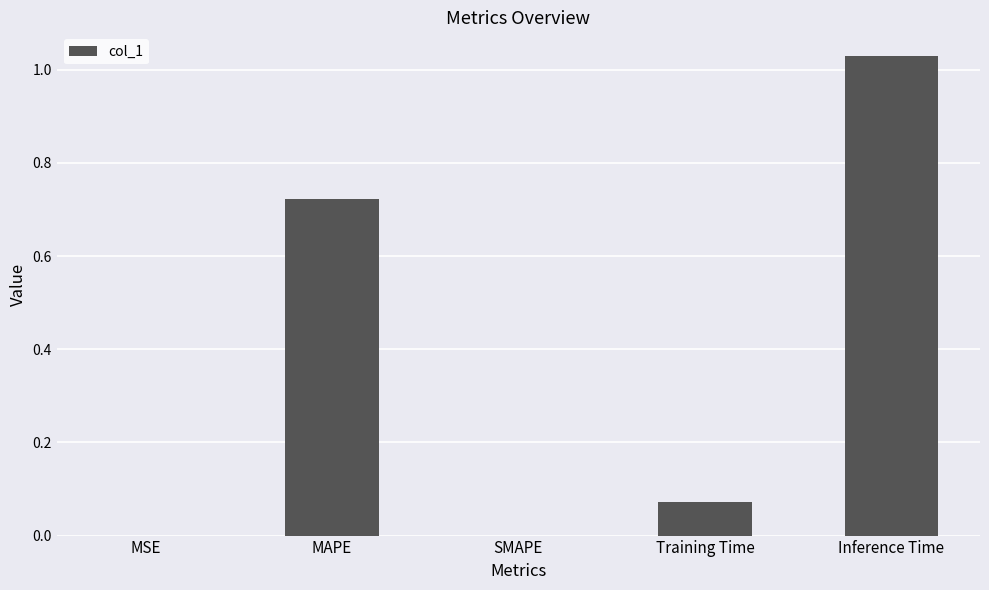

Is it true that the value at SMAPE is 0.0?

True